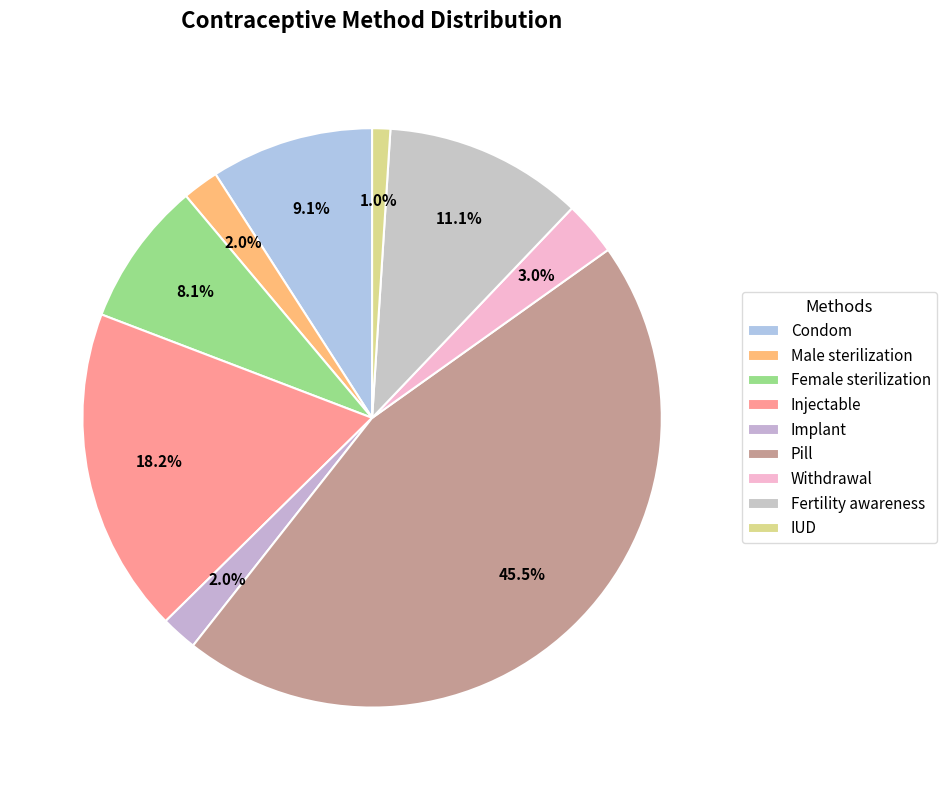

What is the change in value from Female sterilization to IUD?

-0.1